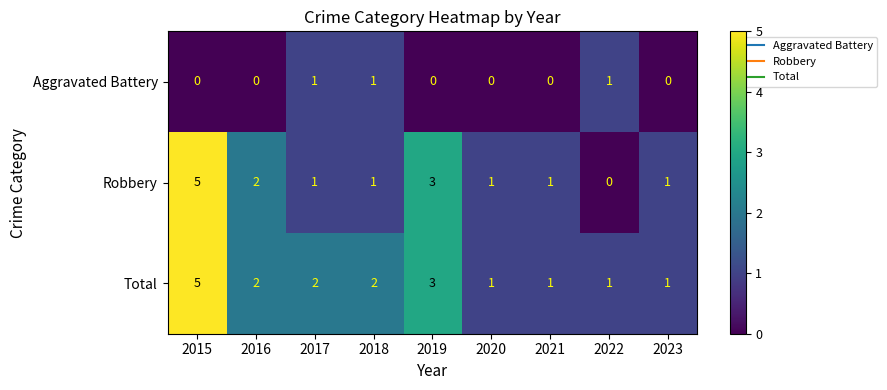

Count the Total values in the range 1 to 2.

7